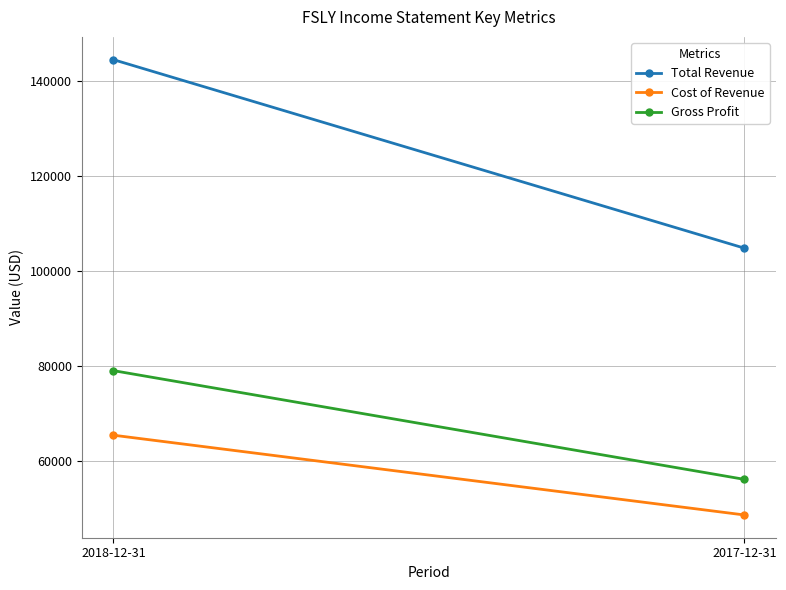

Which series has the widest spread of values?

Total Revenue